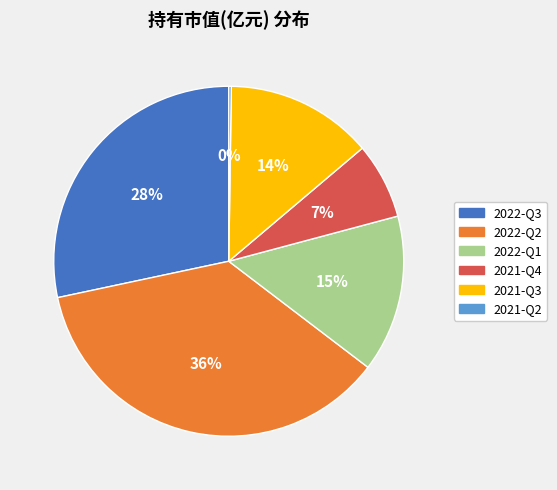

Combined, do 2022-Q1 and 2022-Q3 account for over 50%?

No